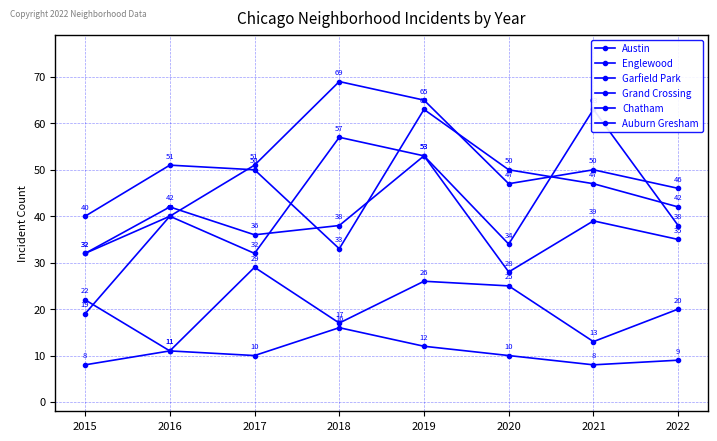

The value of Auburn Gresham at 2022 is 9. True or false?

True